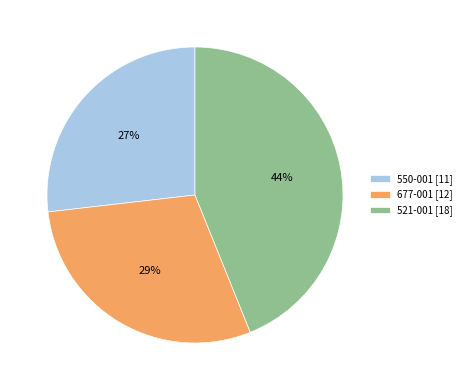

Rank the categories by value from highest to lowest.

521-001, 677-001, 550-001